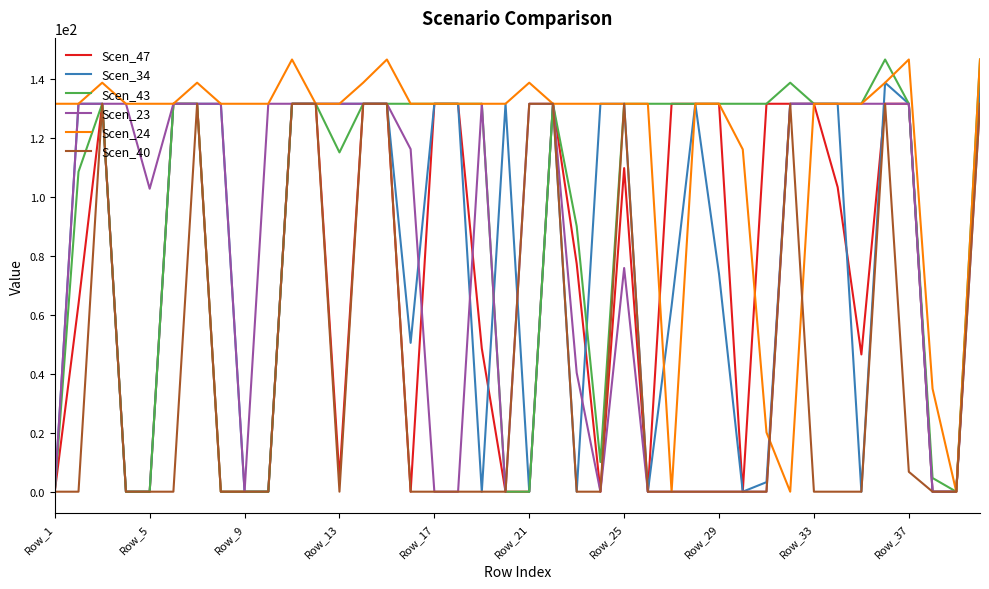

Which series has the largest total across all categories?

Scen_24